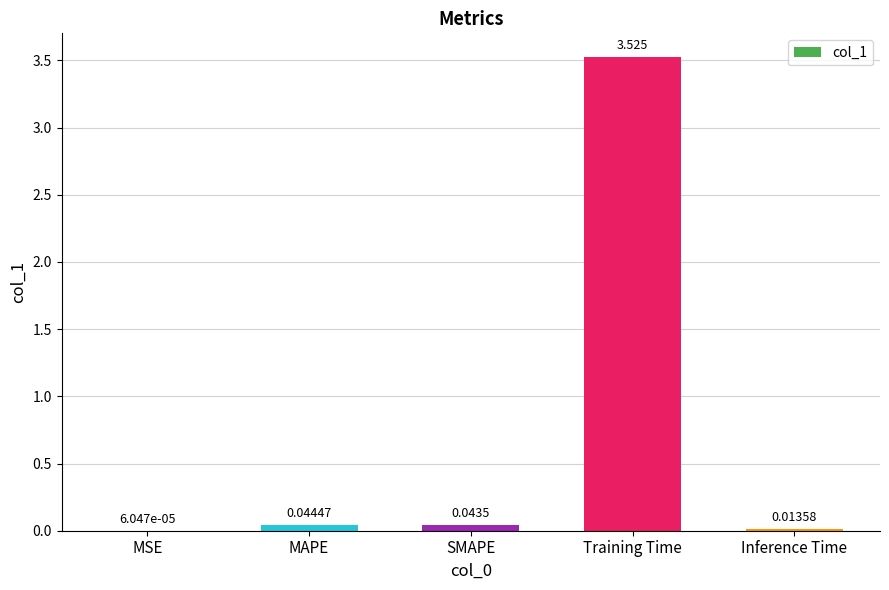

Which label corresponds to the largest value in the chart?

Training Time